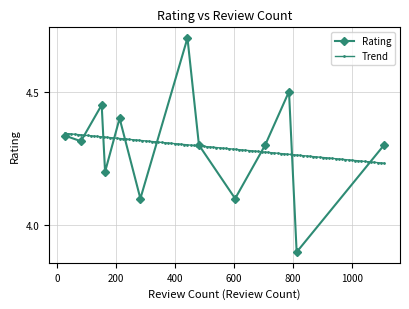

How many Rating values are between 4 and 5?

12